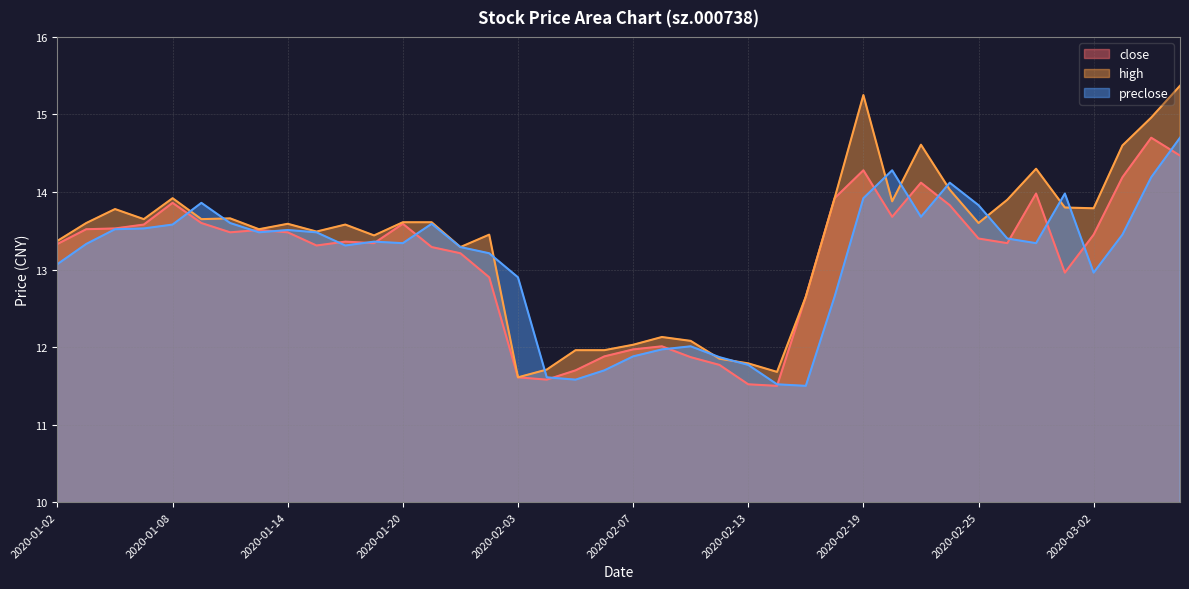

Reading left to right, transcribe all the data shown in this chart.

close: 2020-01-02=13.3	2020-01-03=13.5	2020-01-06=13.5	2020-01-07=13.6	2020-01-08=13.9	2020-01-09=13.6	2020-01-10=13.5	2020-01-13=13.5	2020-01-14=13.5	2020-01-15=13.3	2020-01-16=13.4	2020-01-17=13.3	2020-01-20=13.6	2020-01-21=13.3	2020-01-22=13.2	2020-01-23=12.9	2020-02-03=11.6	2020-02-04=11.6	2020-02-05=11.7	2020-02-06=11.9	2020-02-07=12.0	2020-02-10=12.0	2020-02-11=11.9	2020-02-12=11.8	2020-02-13=11.5	2020-02-14=11.5	2020-02-17=12.7	2020-02-18=13.9	2020-02-19=14.3	2020-02-20=13.7	2020-02-21=14.1	2020-02-24=13.8	2020-02-25=13.4	2020-02-26=13.3	2020-02-27=14.0	2020-02-28=13.0	2020-03-02=13.4	2020-03-03=14.2	2020-03-04=14.7	2020-03-05=14.5
high: 2020-01-02=13.4	2020-01-03=13.6	2020-01-06=13.8	2020-01-07=13.7	2020-01-08=13.9	2020-01-09=13.7	2020-01-10=13.7	2020-01-13=13.5	2020-01-14=13.6	2020-01-15=13.5	2020-01-16=13.6	2020-01-17=13.4	2020-01-20=13.6	2020-01-21=13.6	2020-01-22=13.3	2020-01-23=13.4	2020-02-03=11.6	2020-02-04=11.7	2020-02-05=12.0	2020-02-06=12.0	2020-02-07=12.0	2020-02-10=12.1	2020-02-11=12.1	2020-02-12=11.8	2020-02-13=11.8	2020-02-14=11.7	2020-02-17=12.7	2020-02-18=13.9	2020-02-19=15.2	2020-02-20=13.9	2020-02-21=14.6	2020-02-24=14.0	2020-02-25=13.6	2020-02-26=13.9	2020-02-27=14.3	2020-02-28=13.8	2020-03-02=13.8	2020-03-03=14.6	2020-03-04=15.0	2020-03-05=15.4
preclose: 2020-01-02=13.1	2020-01-03=13.3	2020-01-06=13.5	2020-01-07=13.5	2020-01-08=13.6	2020-01-09=13.9	2020-01-10=13.6	2020-01-13=13.5	2020-01-14=13.5	2020-01-15=13.5	2020-01-16=13.3	2020-01-17=13.4	2020-01-20=13.3	2020-01-21=13.6	2020-01-22=13.3	2020-01-23=13.2	2020-02-03=12.9	2020-02-04=11.6	2020-02-05=11.6	2020-02-06=11.7	2020-02-07=11.9	2020-02-10=12.0	2020-02-11=12.0	2020-02-12=11.9	2020-02-13=11.8	2020-02-14=11.5	2020-02-17=11.5	2020-02-18=12.7	2020-02-19=13.9	2020-02-20=14.3	2020-02-21=13.7	2020-02-24=14.1	2020-02-25=13.8	2020-02-26=13.4	2020-02-27=13.3	2020-02-28=14.0	2020-03-02=13.0	2020-03-03=13.4	2020-03-04=14.2	2020-03-05=14.7